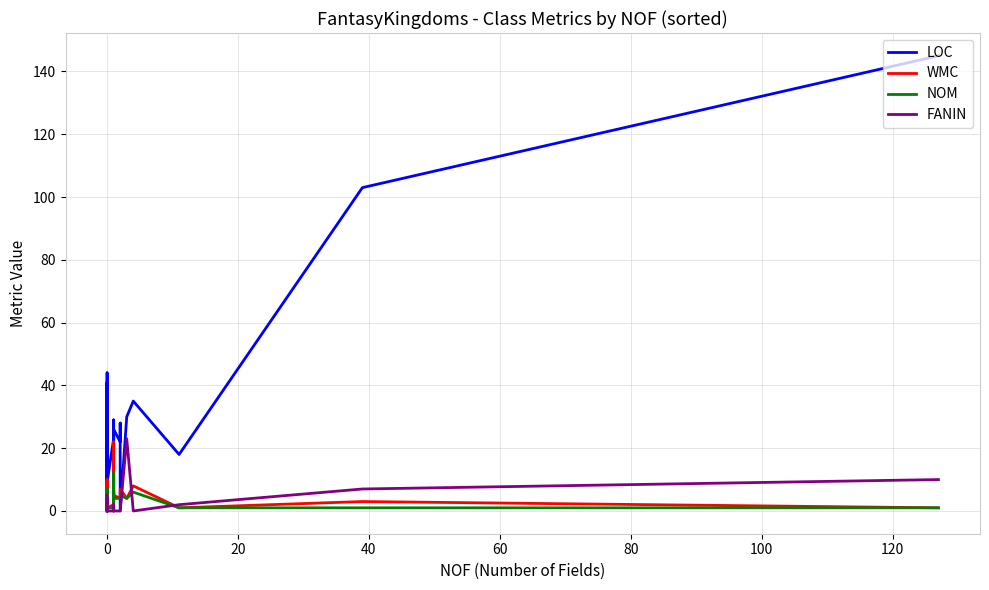

Which series has the largest total across all categories?

LOC